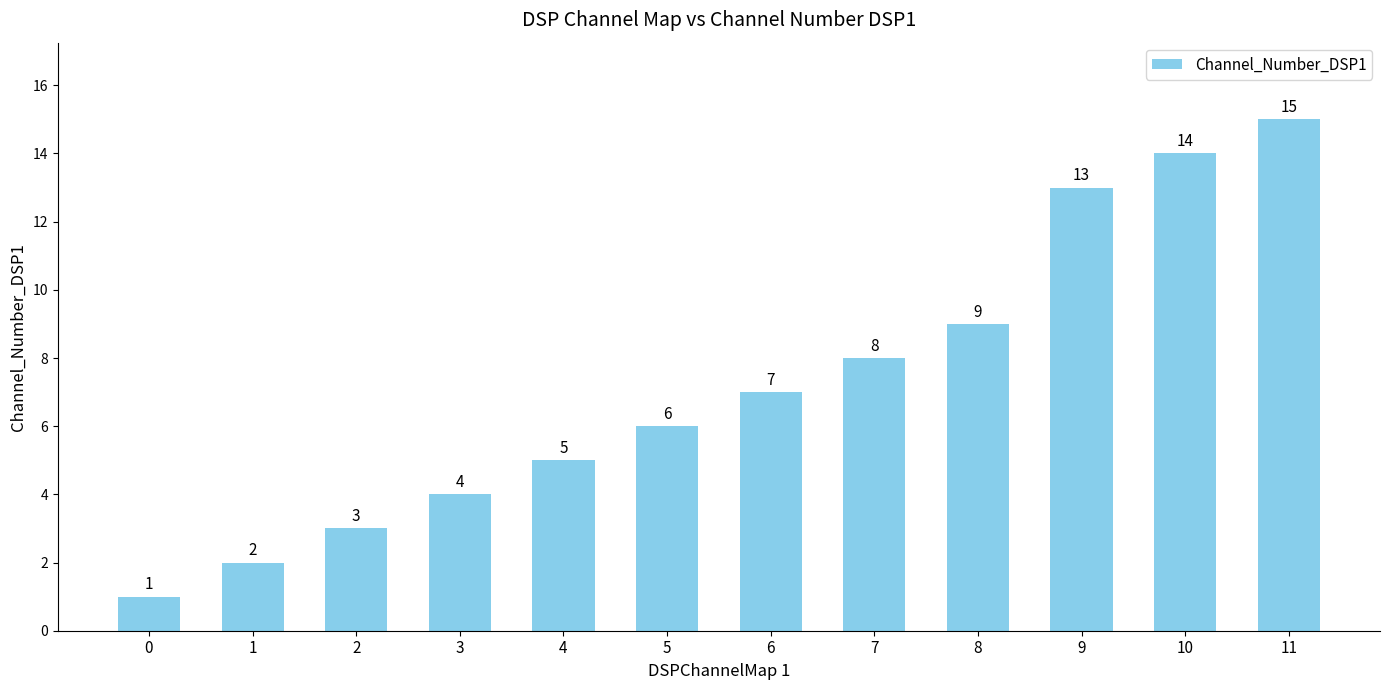

Reading right to left, transcribe all the data shown in this chart.

11=15	10=14	9=13	8=9	7=8	6=7	5=6	4=5	3=4	2=3	1=2	0=1